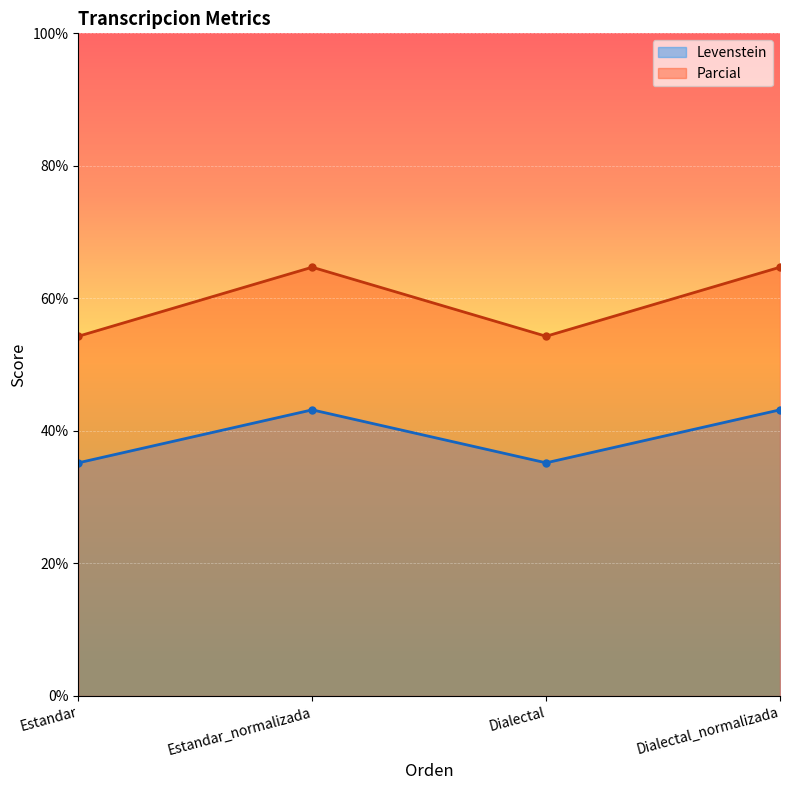

True or false: Levenstein and Parcial intersect in this chart.

False